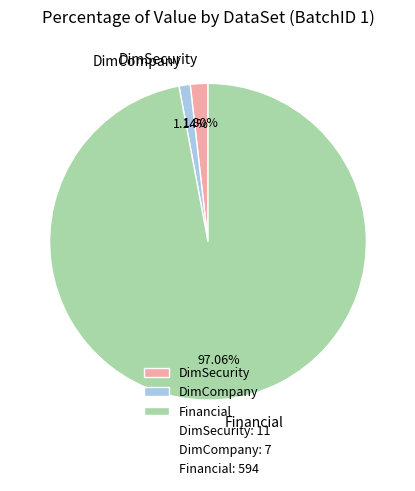

Combined, do DimSecurity and Financial account for over 50%?

Yes